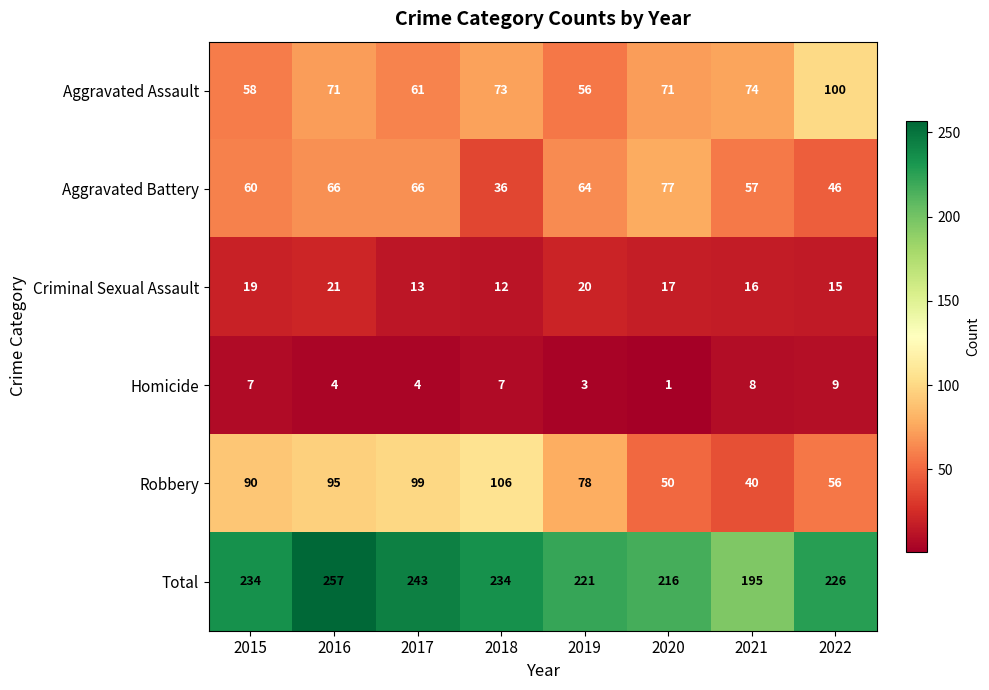

Which category has the highest value across all series?

2016